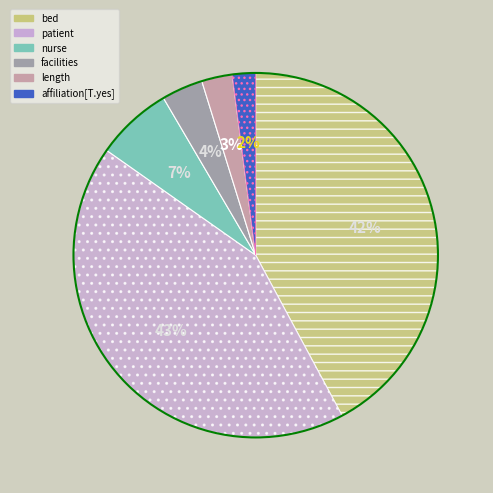

To the nearest percent, what is the average slice percentage?

17%